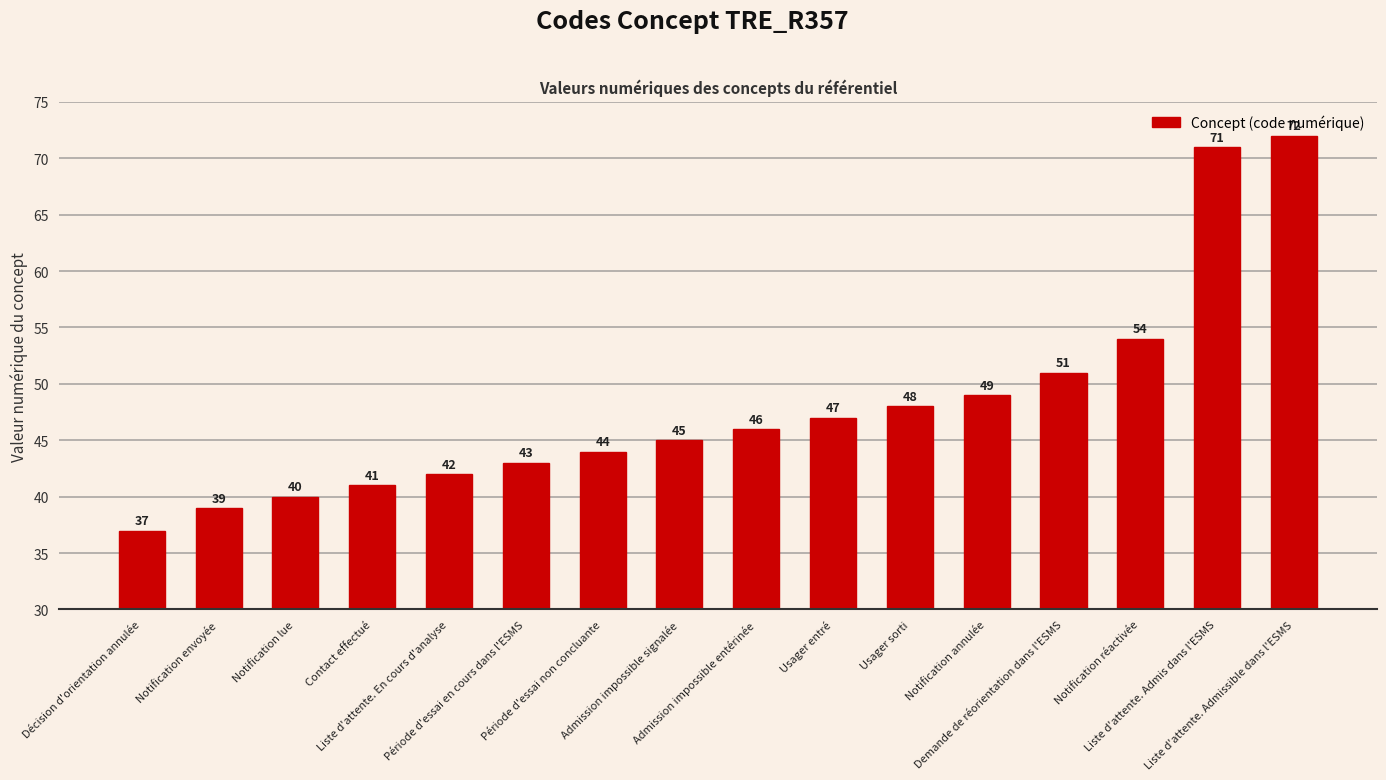

Which label corresponds to the smallest value in the chart?

Décision d'orientation annulée